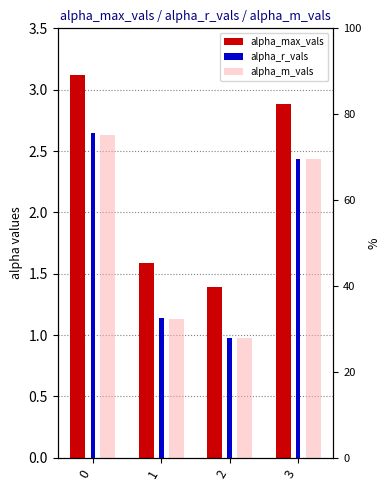

Does the chart contain stacked bars?

No